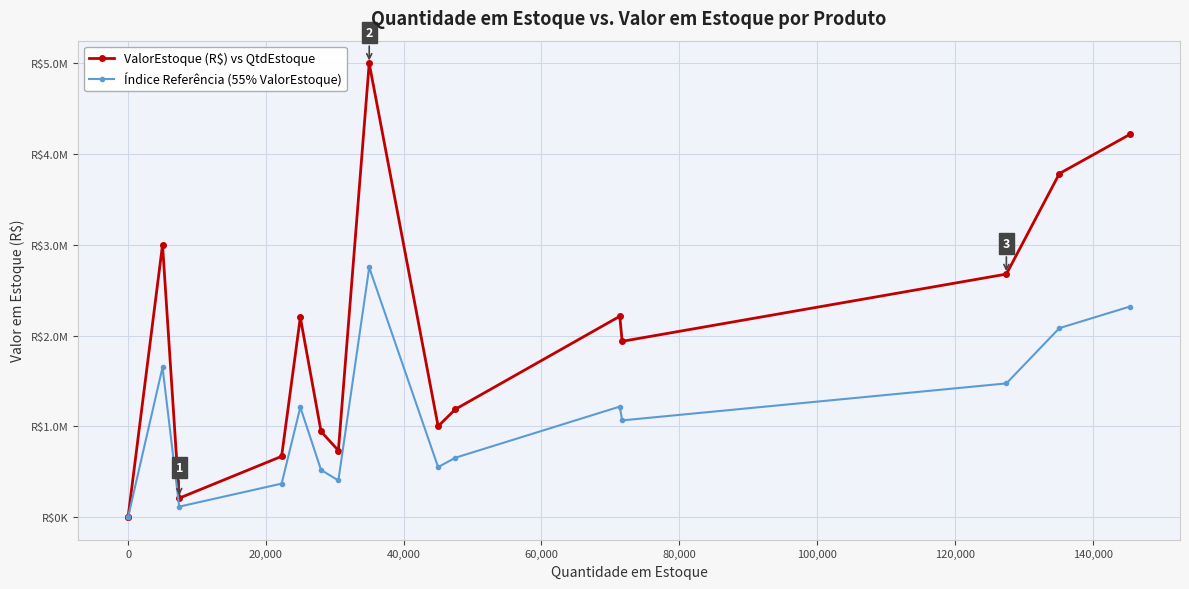

At how many categories does at least one series exceed 3376038?

3